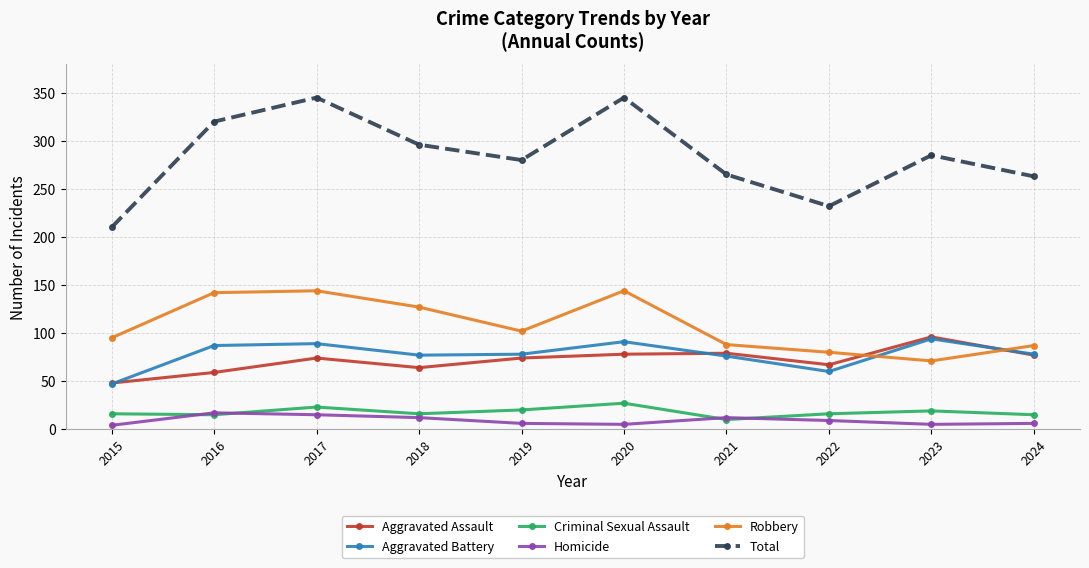

How many lines are shown in the chart?

6